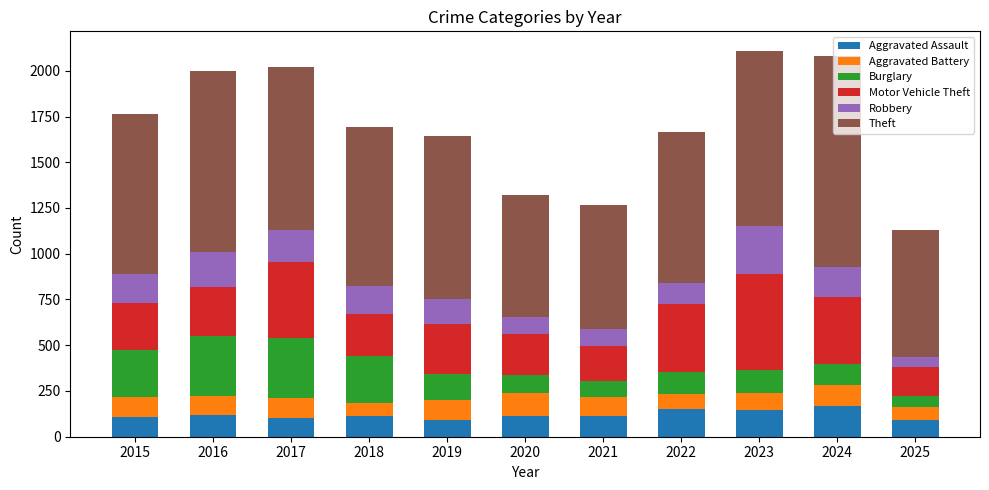

What is the minimum value for Aggravated Assault?

89